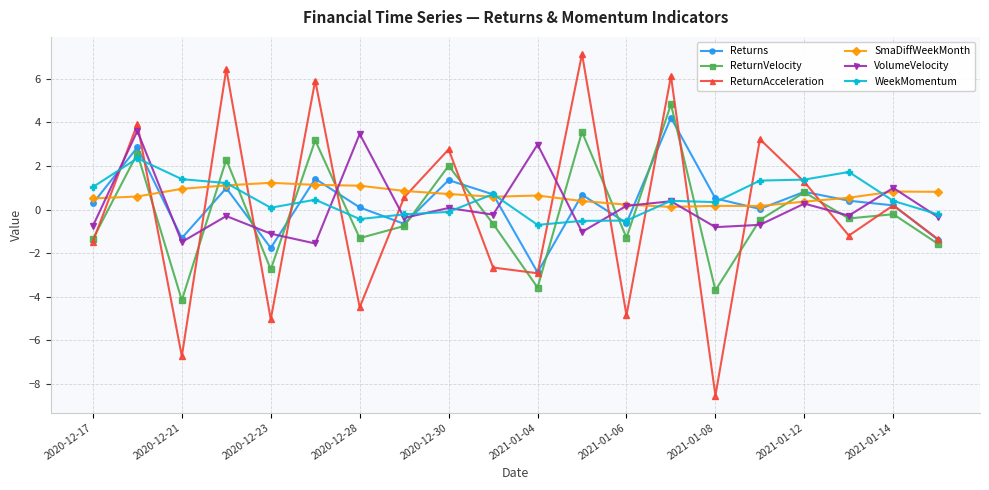

Which series ends up on top after the final intersection of ReturnVelocity and WeekMomentum?

WeekMomentum